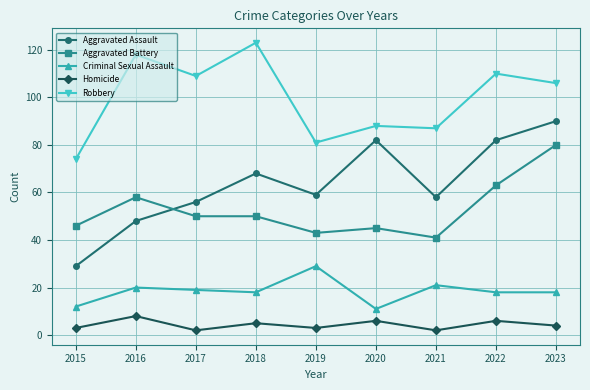

The Robbery series shows 77 at 2018. True or false?

False